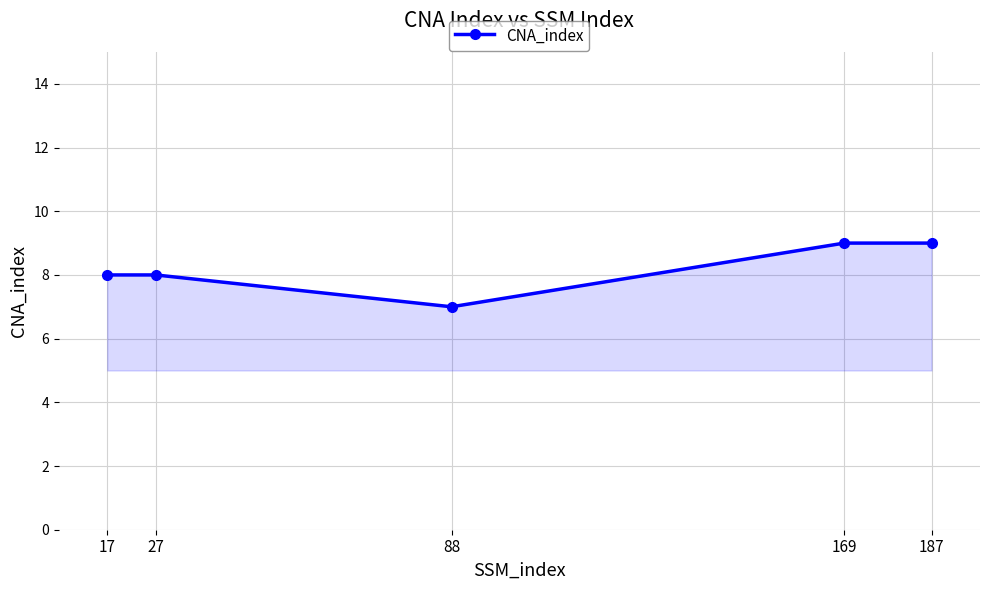

Which has a higher value, 17 or 187?

187